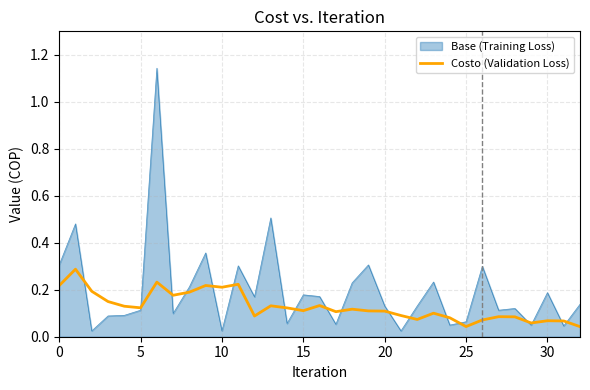

Which series has the largest range (max minus min)?

Base (Training Loss)